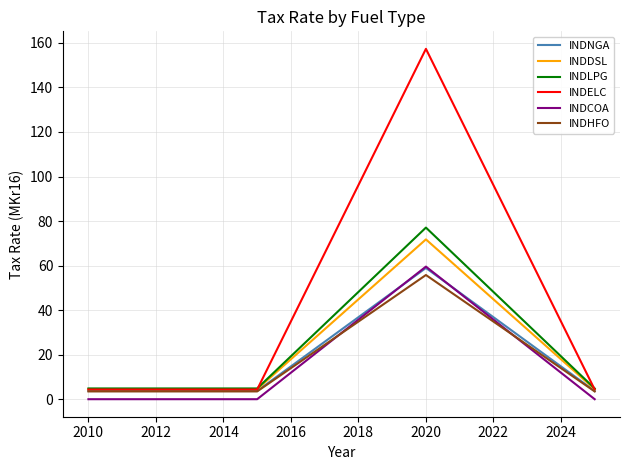

Which series has the widest spread of values?

INDELC